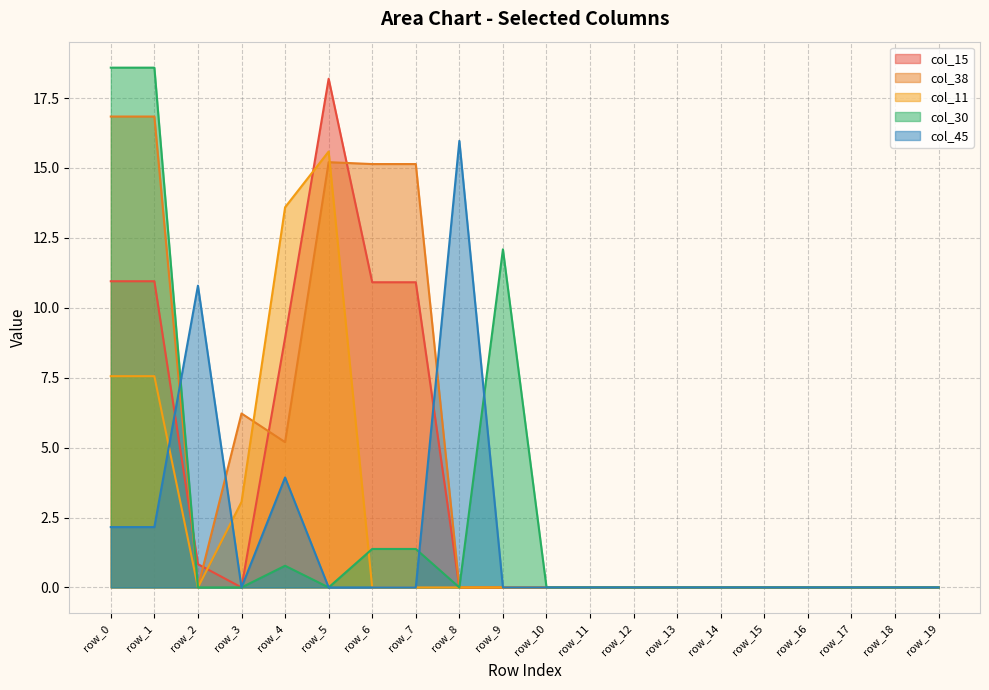

Rank the series at row_1 from highest to lowest value.

col_30, col_38, col_15, col_11, col_45